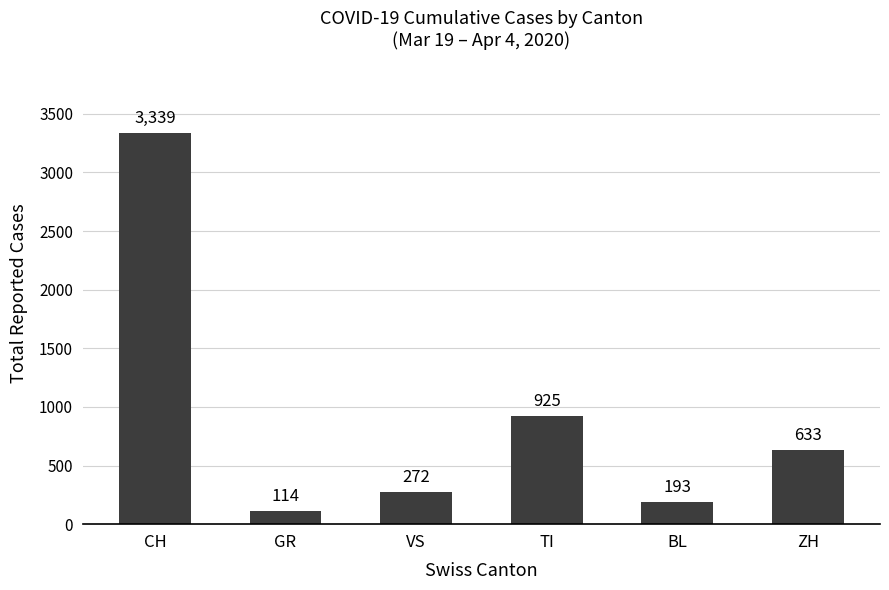

What is the minimum value shown in the chart?

114